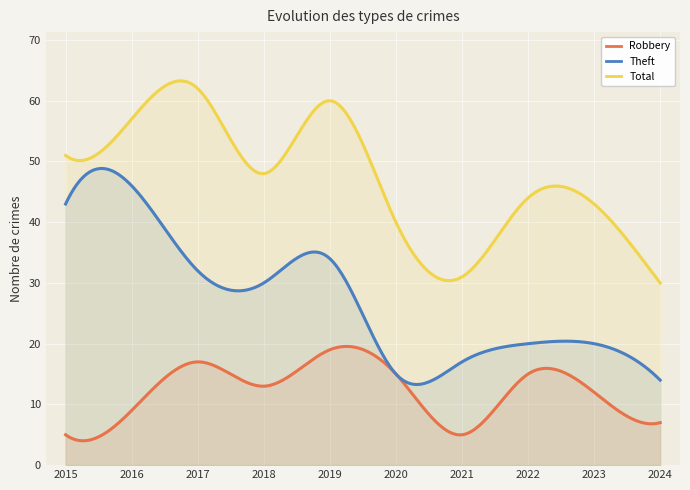

What is the average value of the Theft series?

27.3